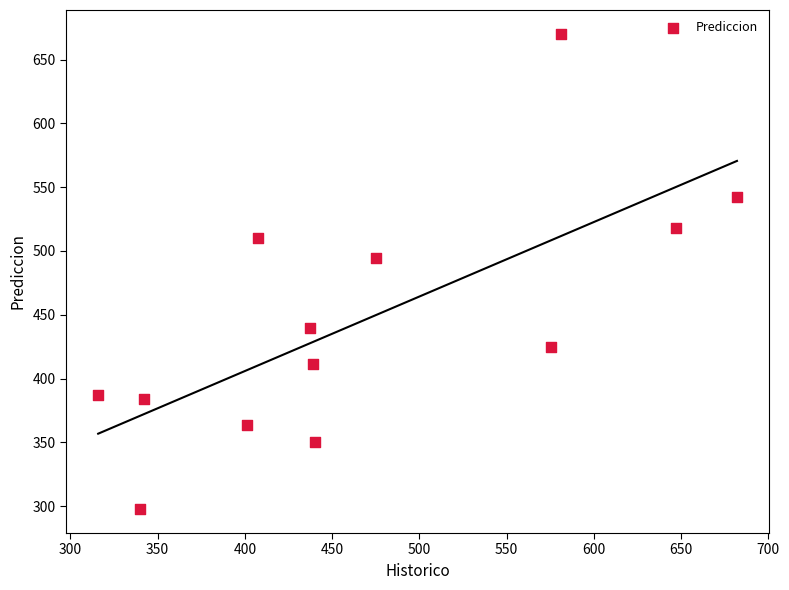

What is the range of Y values (max minus min)?

372.8